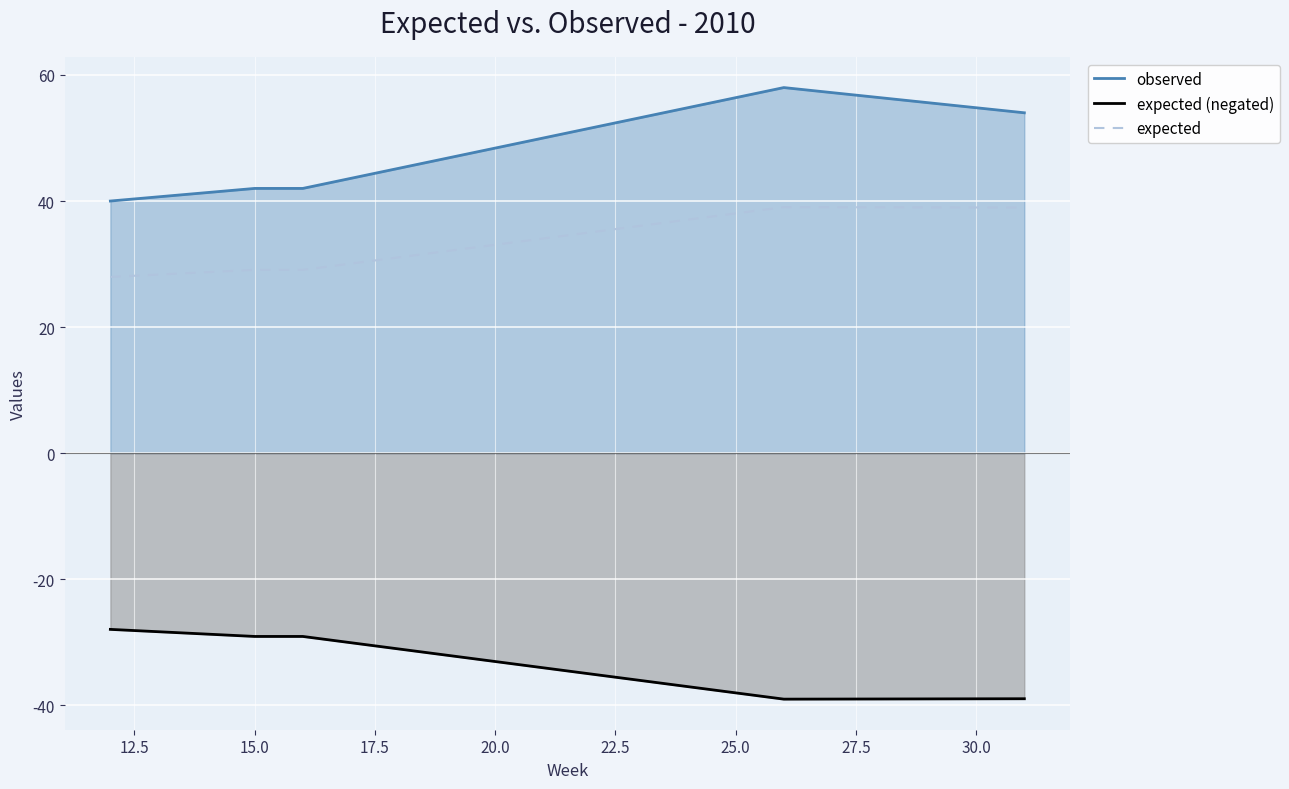

Count the number of categories in the chart.

5